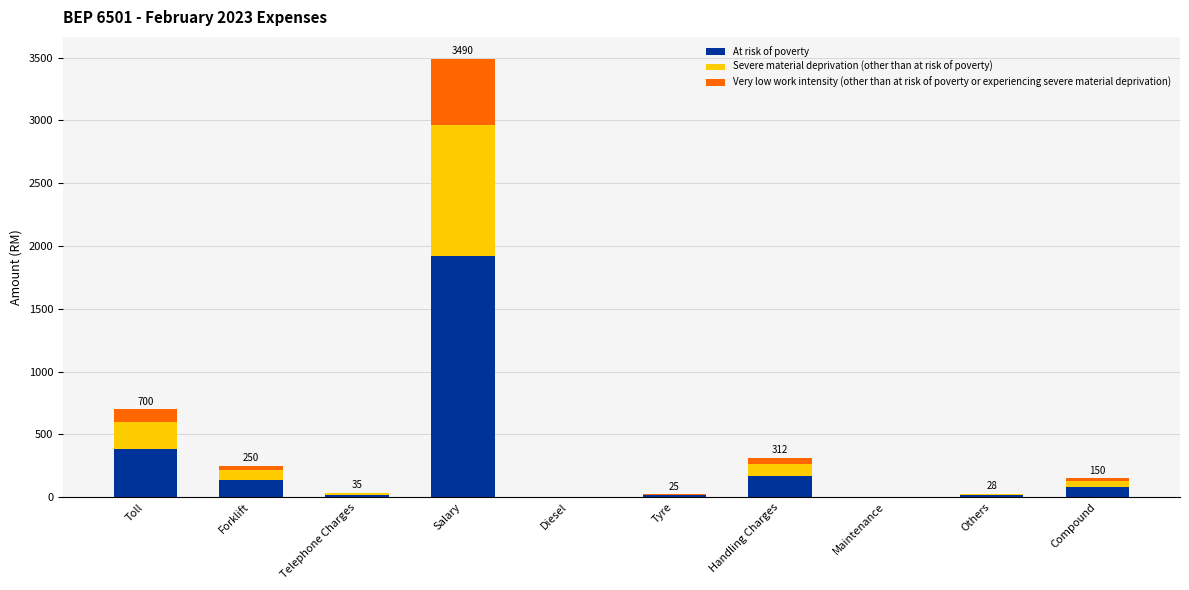

At which label is At risk of poverty closest to 959?

Toll